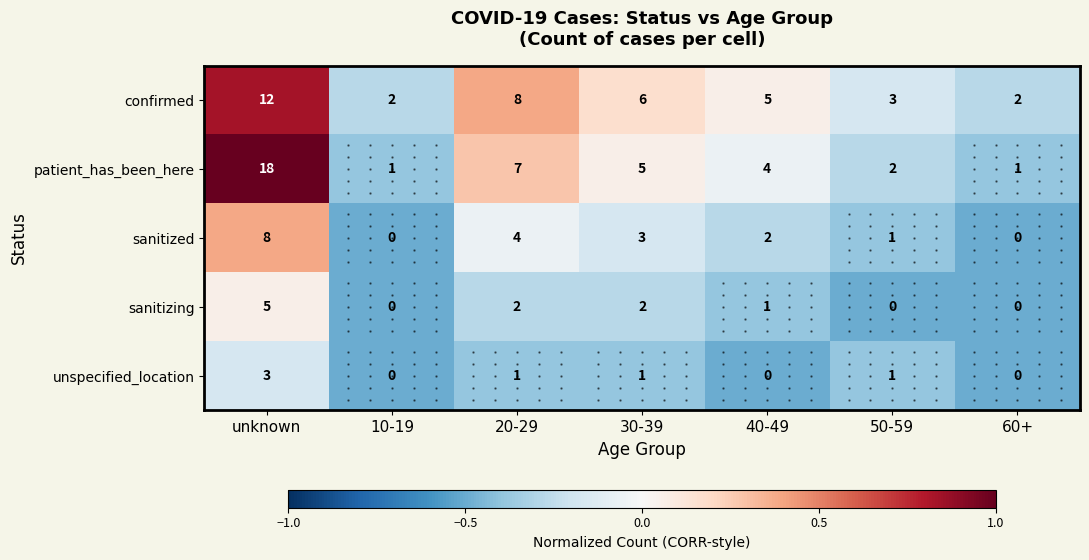

Which series has the largest range (max minus min)?

patient_has_been_here